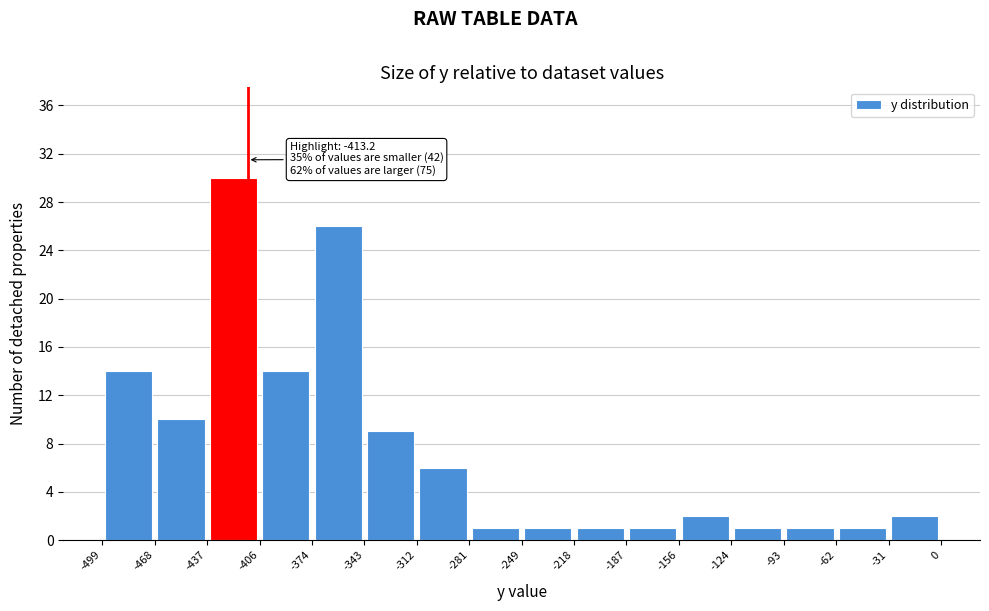

Which range on the x-axis has the tallest bar?

-437 to -406